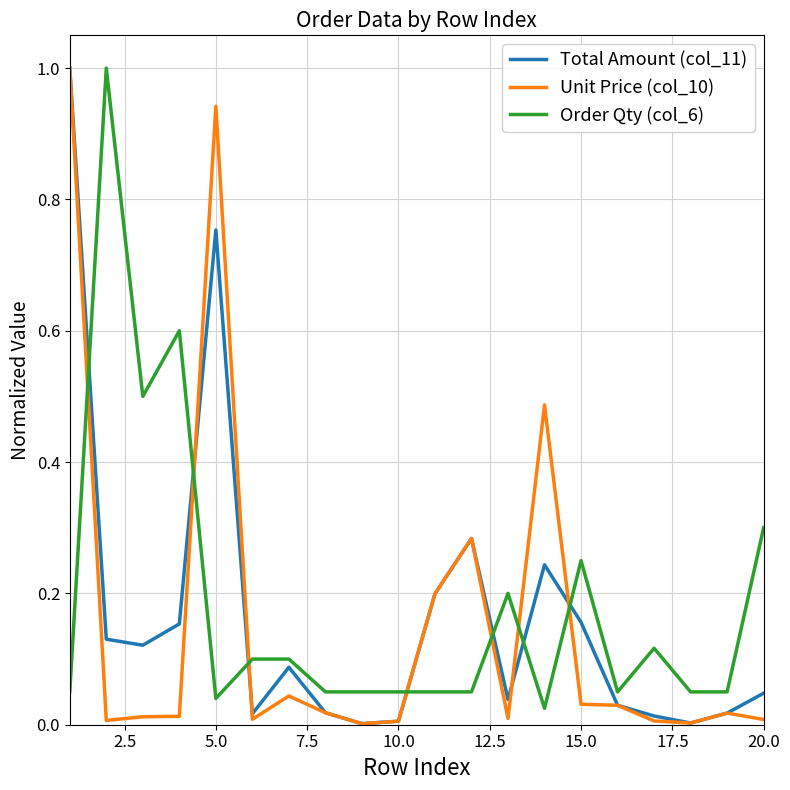

True or false: Order Qty (col_6) and Unit Price (col_10) cross at least once.

True